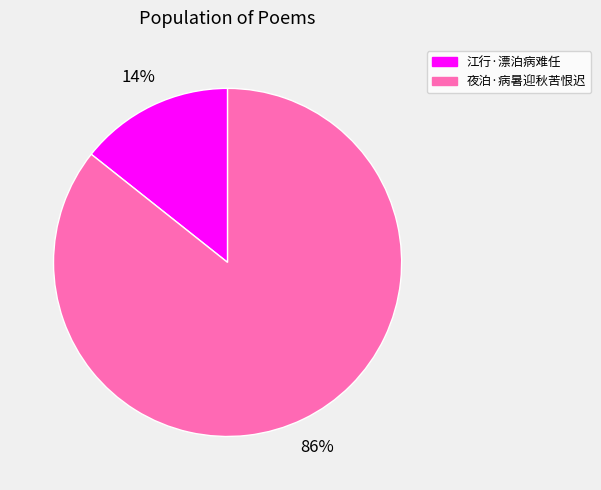

To the nearest percent, what is the average slice percentage?

50%